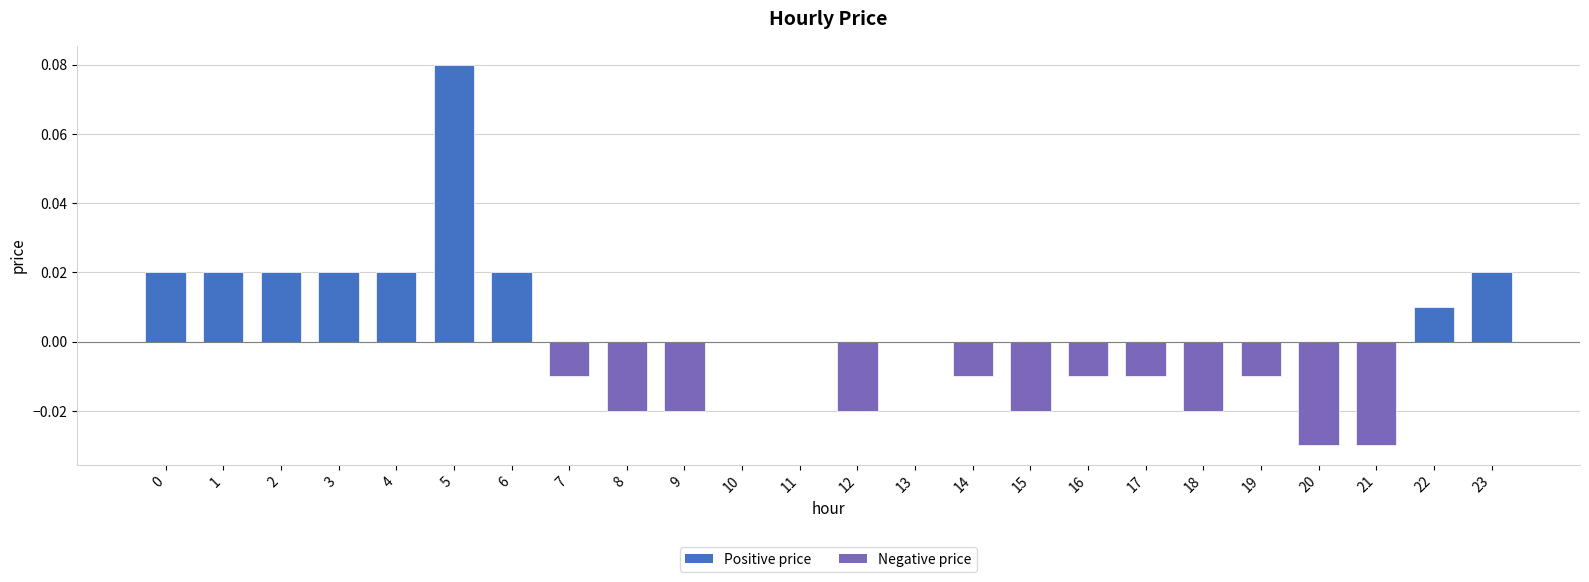

Which label corresponds to the largest value in the chart?

5